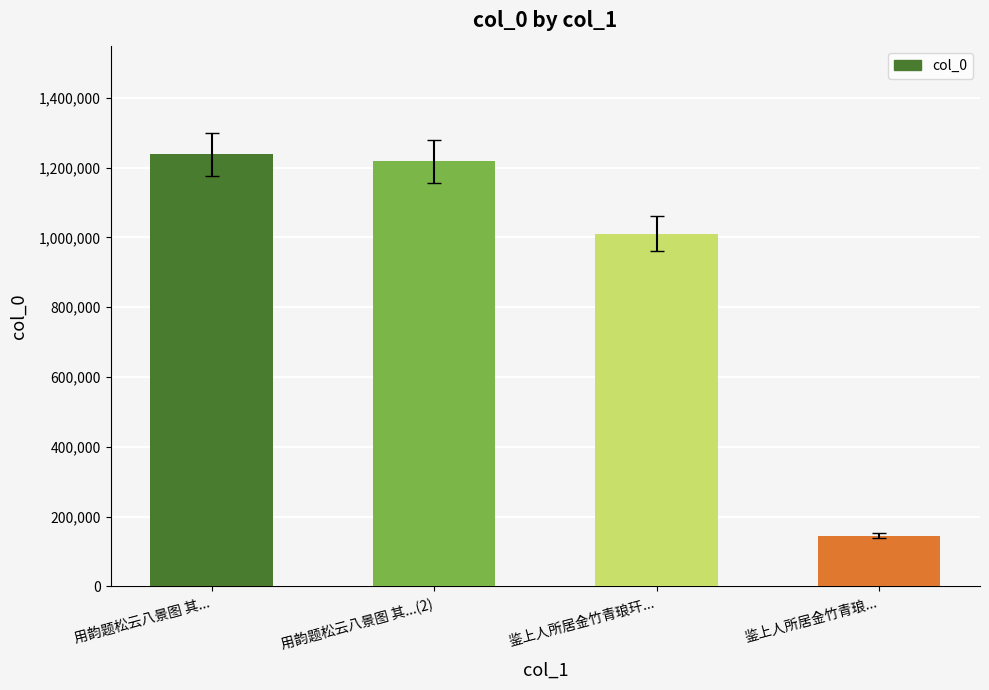

List the labels in order of value, smallest first.

鉴上人所居金竹青琅..., 鉴上人所居金竹青琅玕..., 用韵题松云八景图 其...(2), 用韵题松云八景图 其...